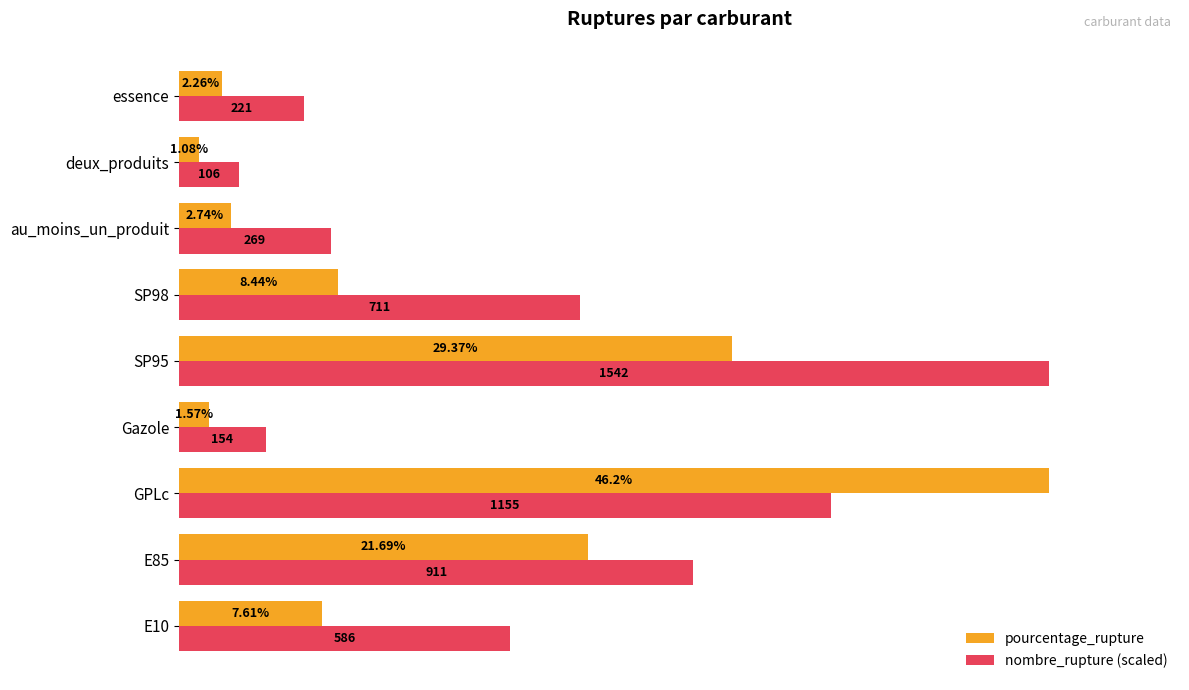

List the series in order of their overall mean, lowest first.

pourcentage_rupture, nombre_rupture (scaled)